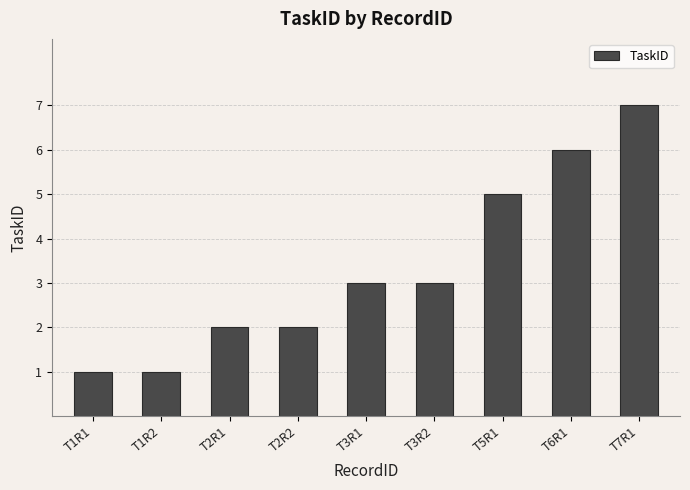

Reading left to right, extract all data points from this chart.

1	1	2	2	3	3	5	6	7